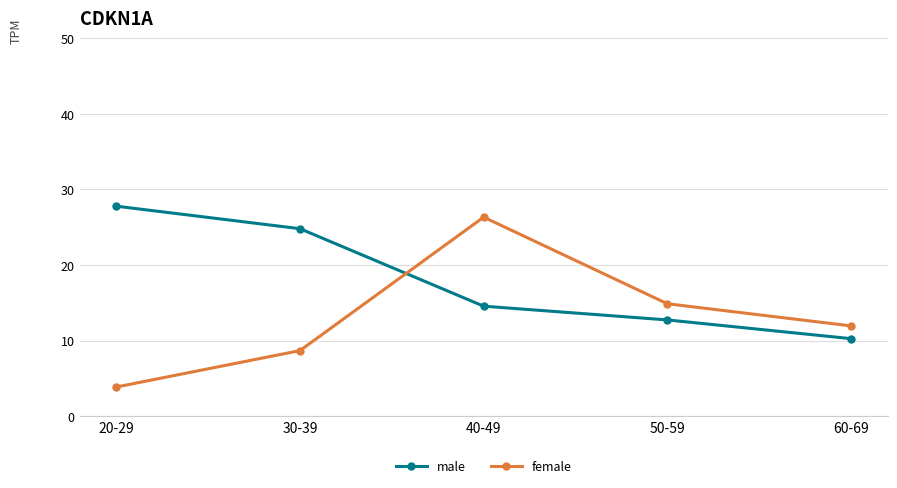

What is the label of the 5th point from the right?

20-29